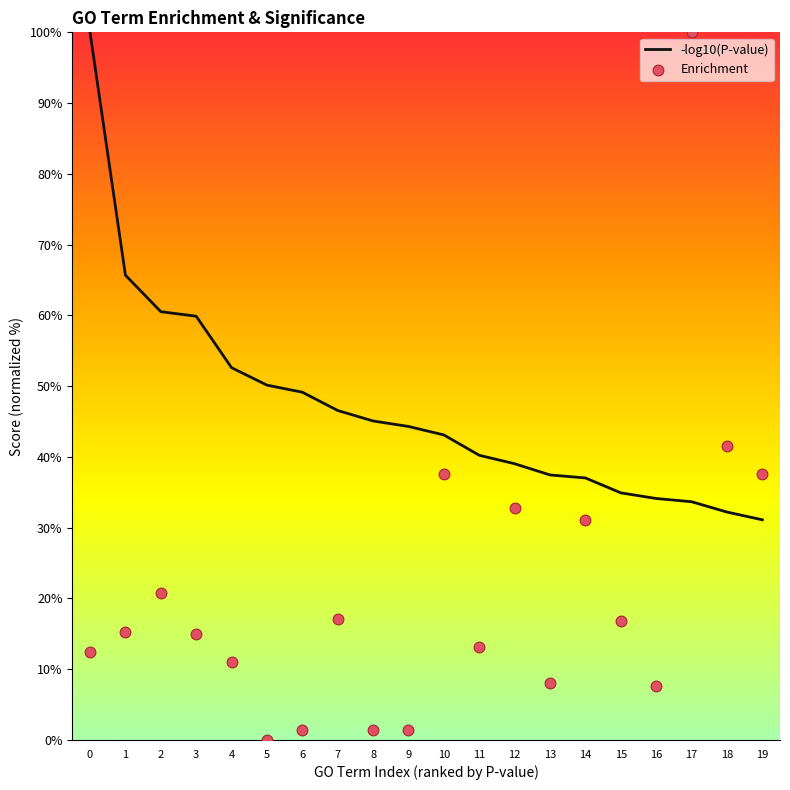

What are all the series names shown in the legend?

-log10(P-value), Enrichment